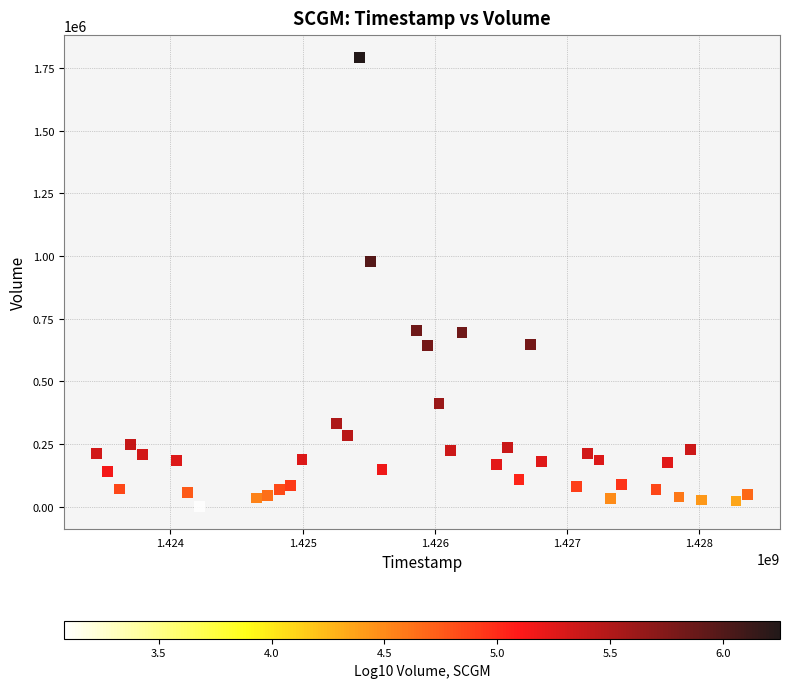

What Y value in the scatter plot is closest to 896350?

977300